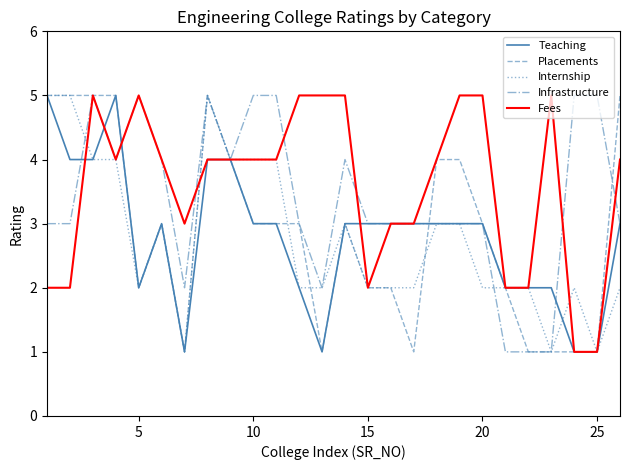

What is the maximum value for Teaching?

5